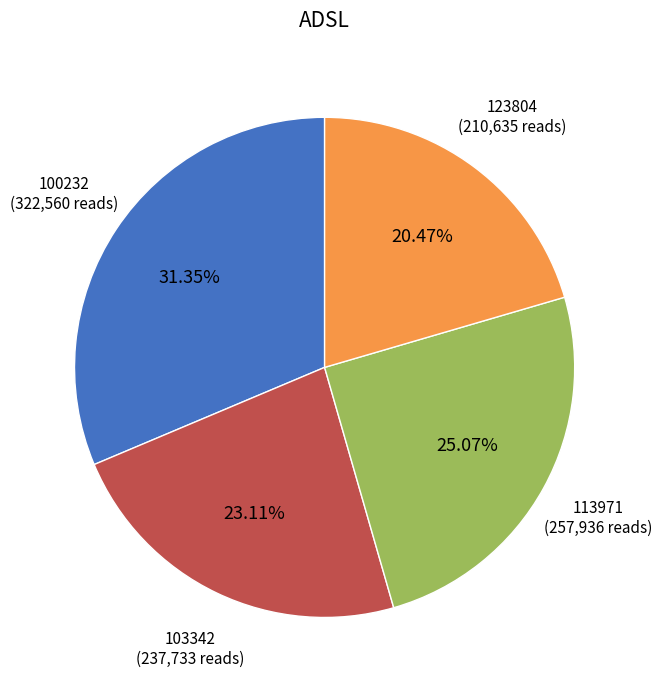

To the nearest percent, what is the average slice percentage?

25%